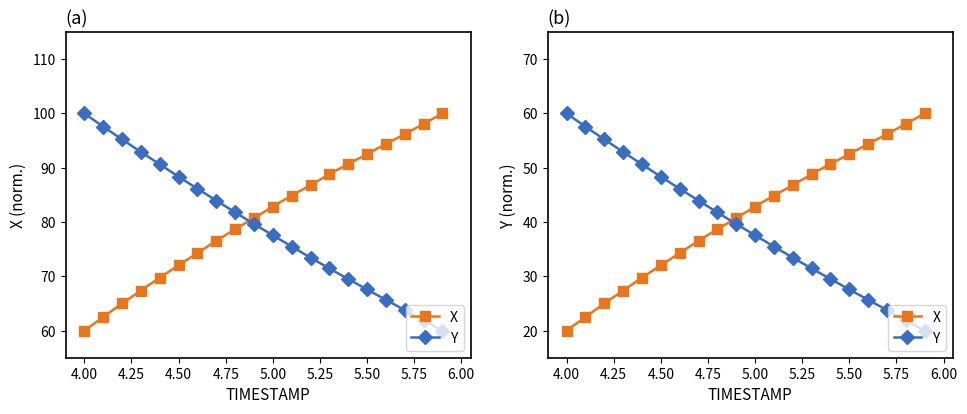

Which has a higher value, 4.25 or 6.00?

6.00